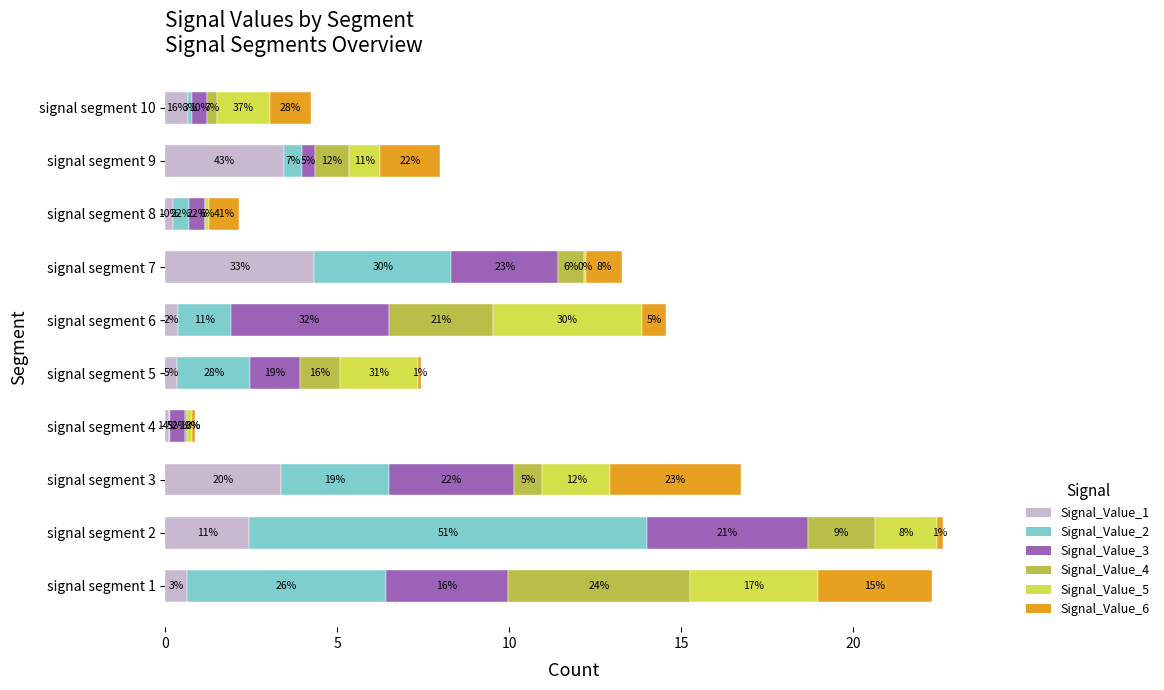

Reading left to right, what are all the values shown in this chart?

Signal_Value_1: 0.6	2.4	3.3	0.1	0.3	0.4	4.3	0.2	3.4	0.7
Signal_Value_2: 5.8	11.6	3.1	0.0	2.1	1.5	4.0	0.5	0.5	0.1
Signal_Value_3: 3.5	4.7	3.6	0.4	1.4	4.6	3.1	0.5	0.4	0.4
Signal_Value_4: 5.3	1.9	0.8	0.0	1.2	3.0	0.8	0.0	1.0	0.3
Signal_Value_5: 3.7	1.8	2.0	0.2	2.3	4.3	0.1	0.1	0.9	1.5
Signal_Value_6: 3.3	0.2	3.8	0.1	0.1	0.7	1.0	0.9	1.7	1.2